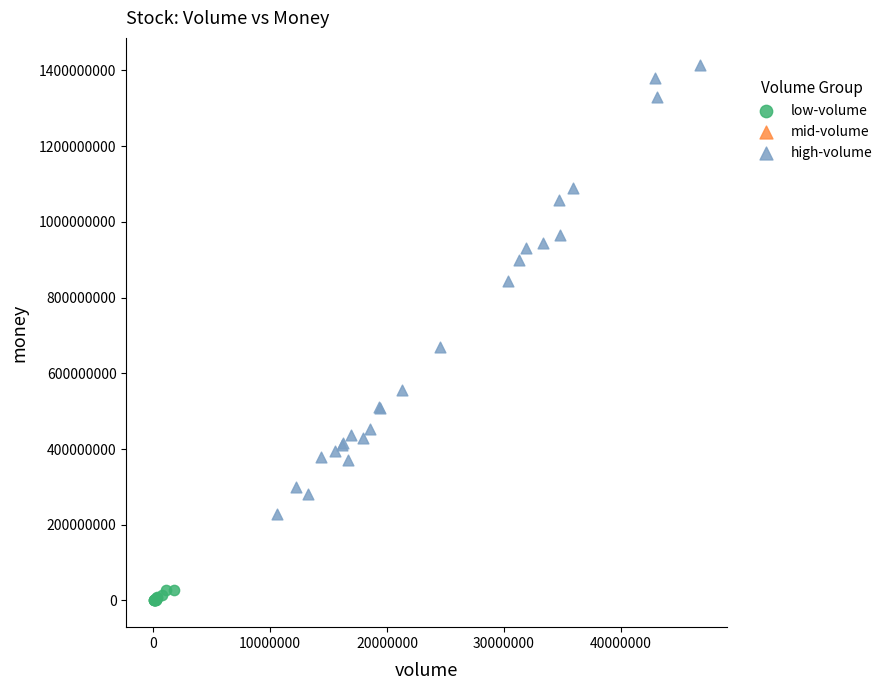

Which series contains the lowest Y value?

low-volume